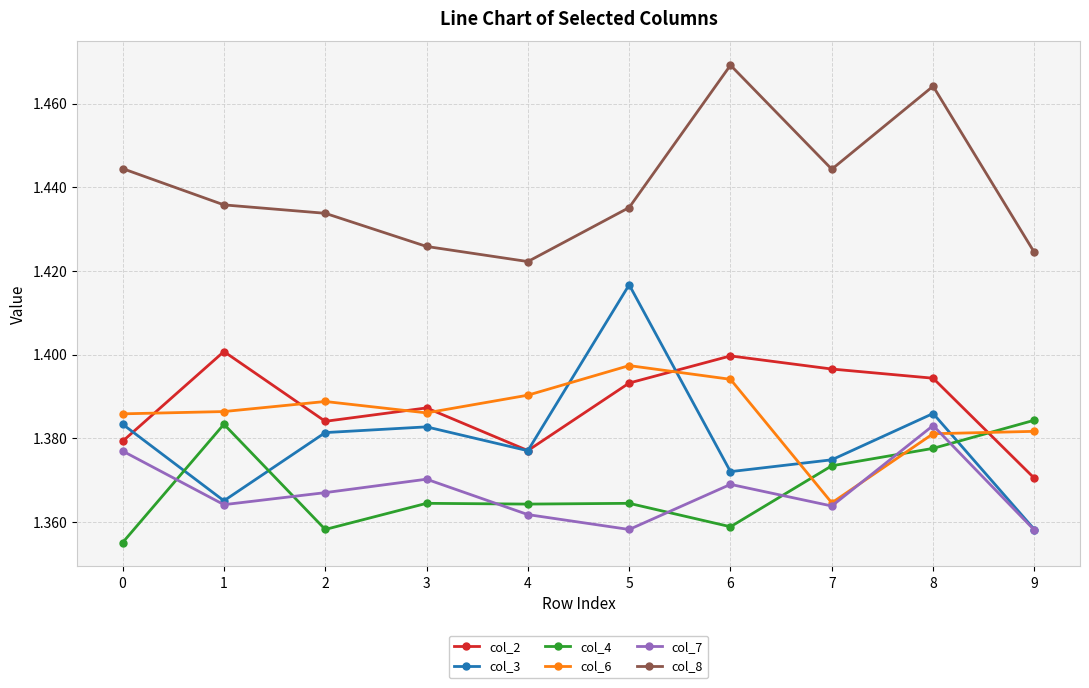

Which label corresponds to the largest value in the chart?

6